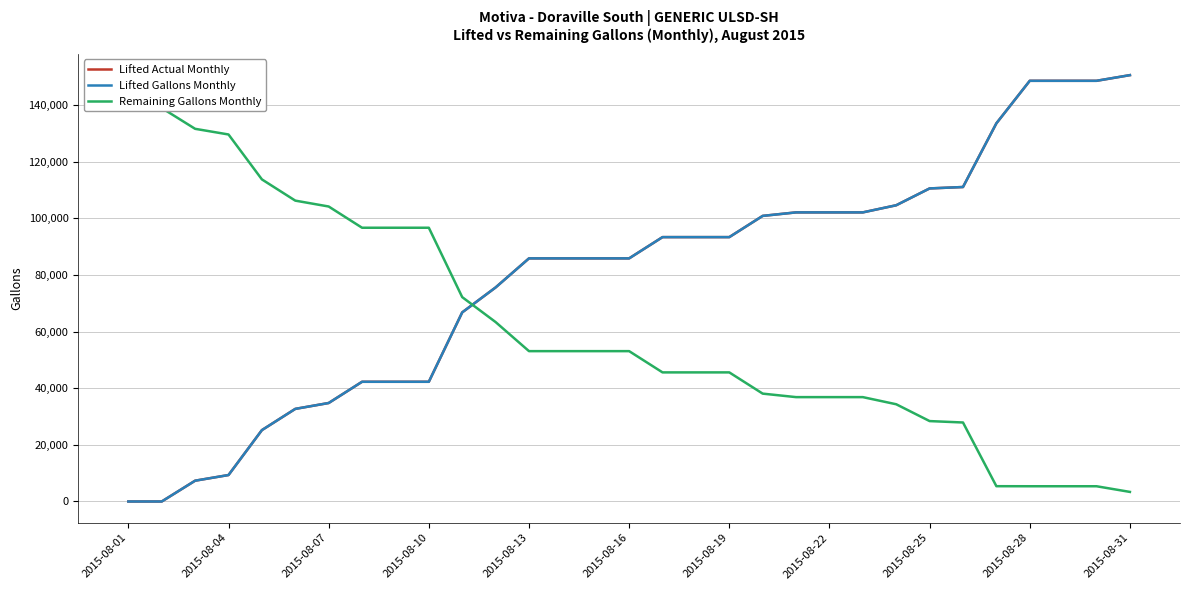

What is the average value of the Remaining Gallons Monthly series?

61378